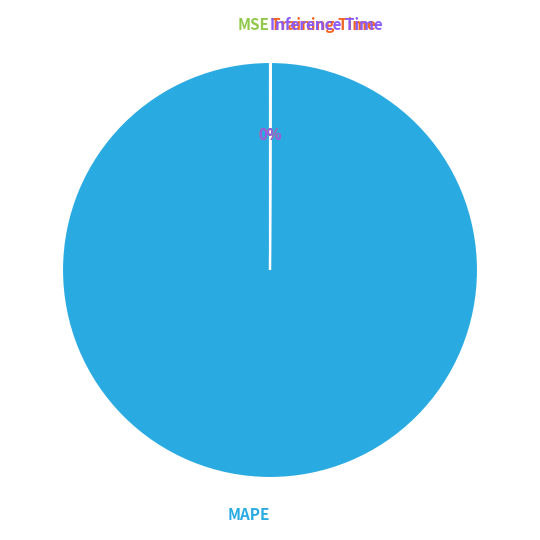

What is the change in value from MAPE to Inference Time?

-2807.2